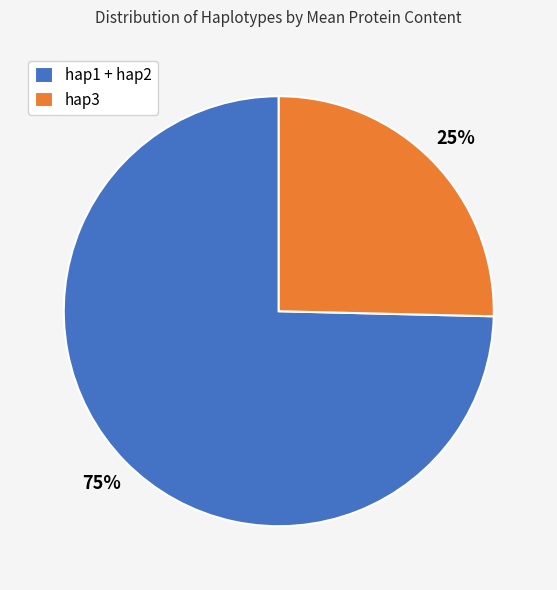

Is there any slice that represents more than half of the pie?

Yes